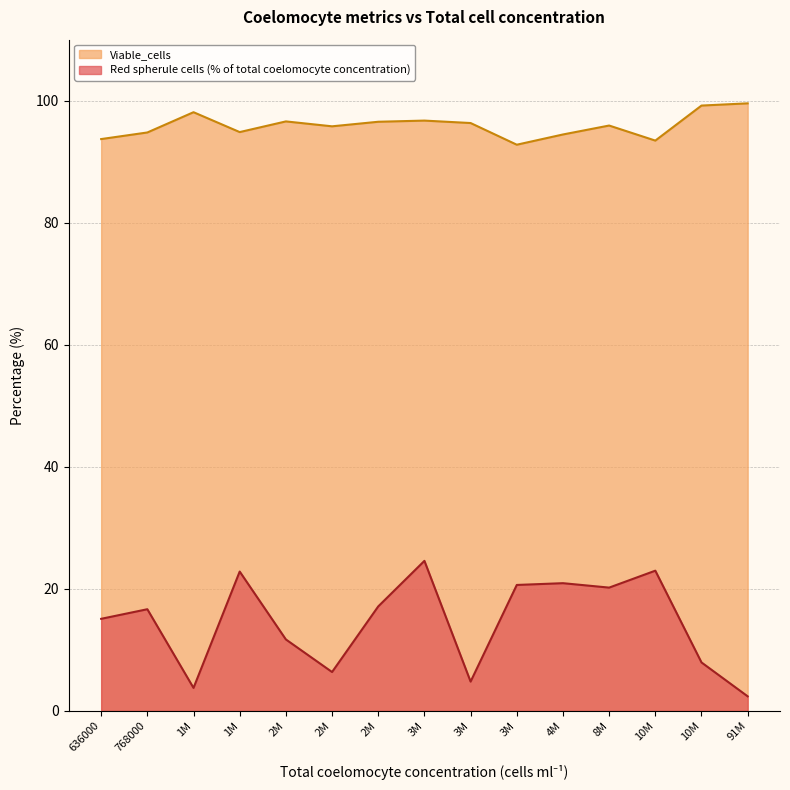

Which series has the widest spread of values?

Red spherule cells (% of total coelomocyte concentration)